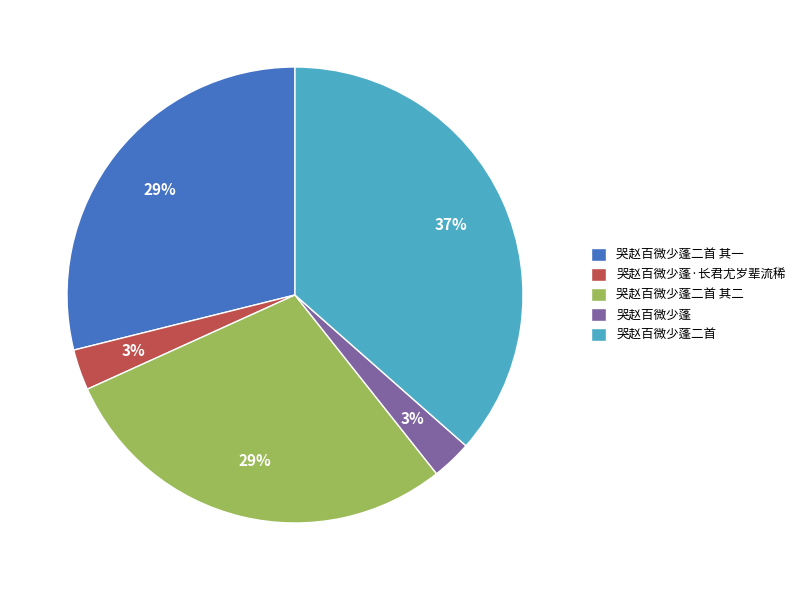

Combined, do 哭赵百微少蓬 and 哭赵百微少蓬二首 account for over 50%?

No